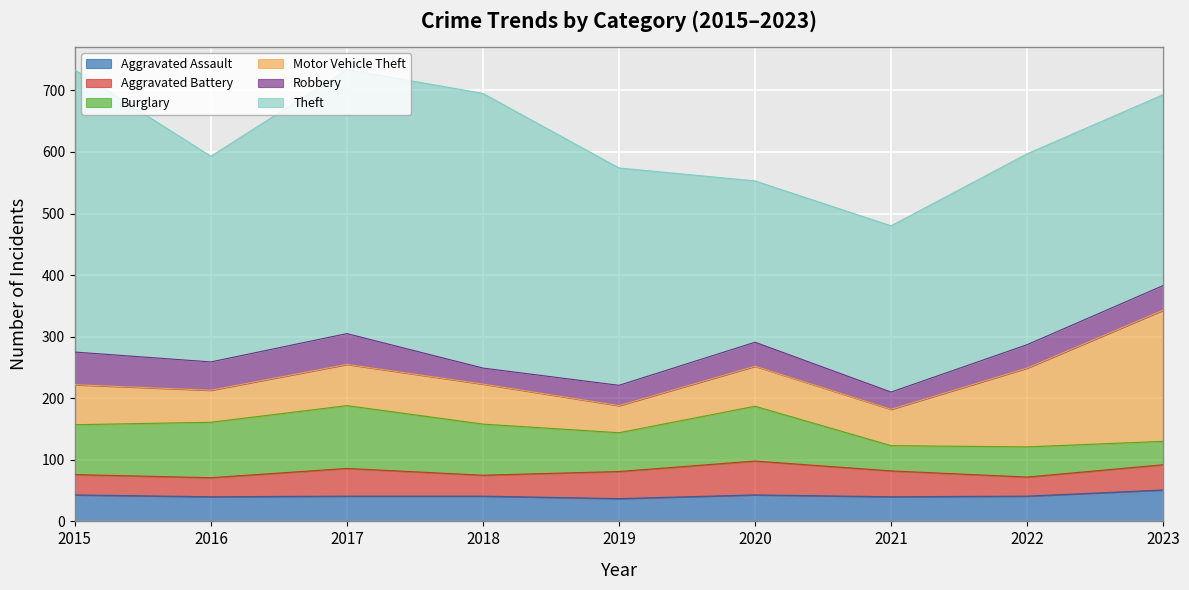

The value of Burglary at 2016 is 90. True or false?

True